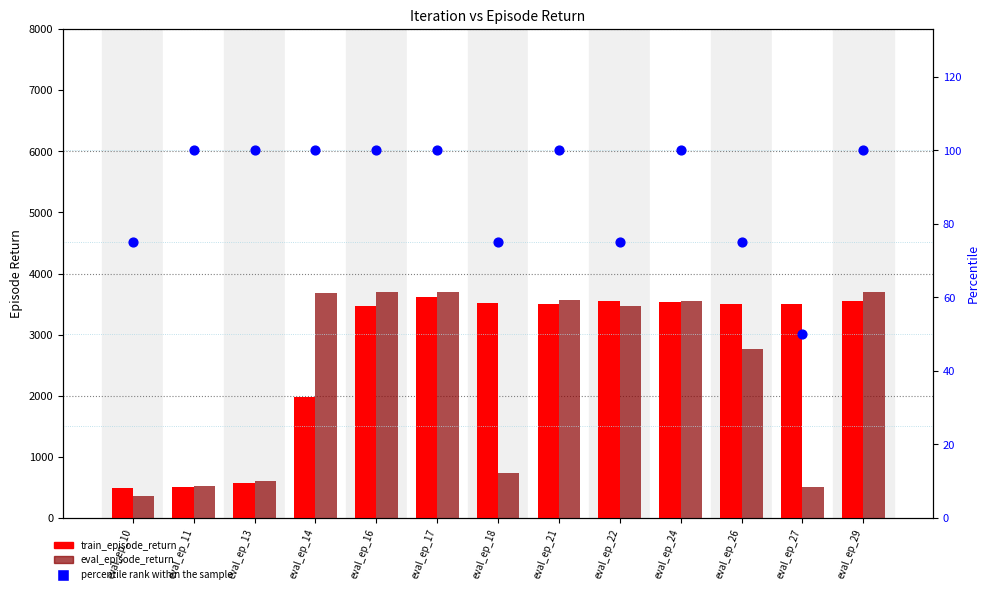

Which series has the largest total across all categories?

train_episode_return